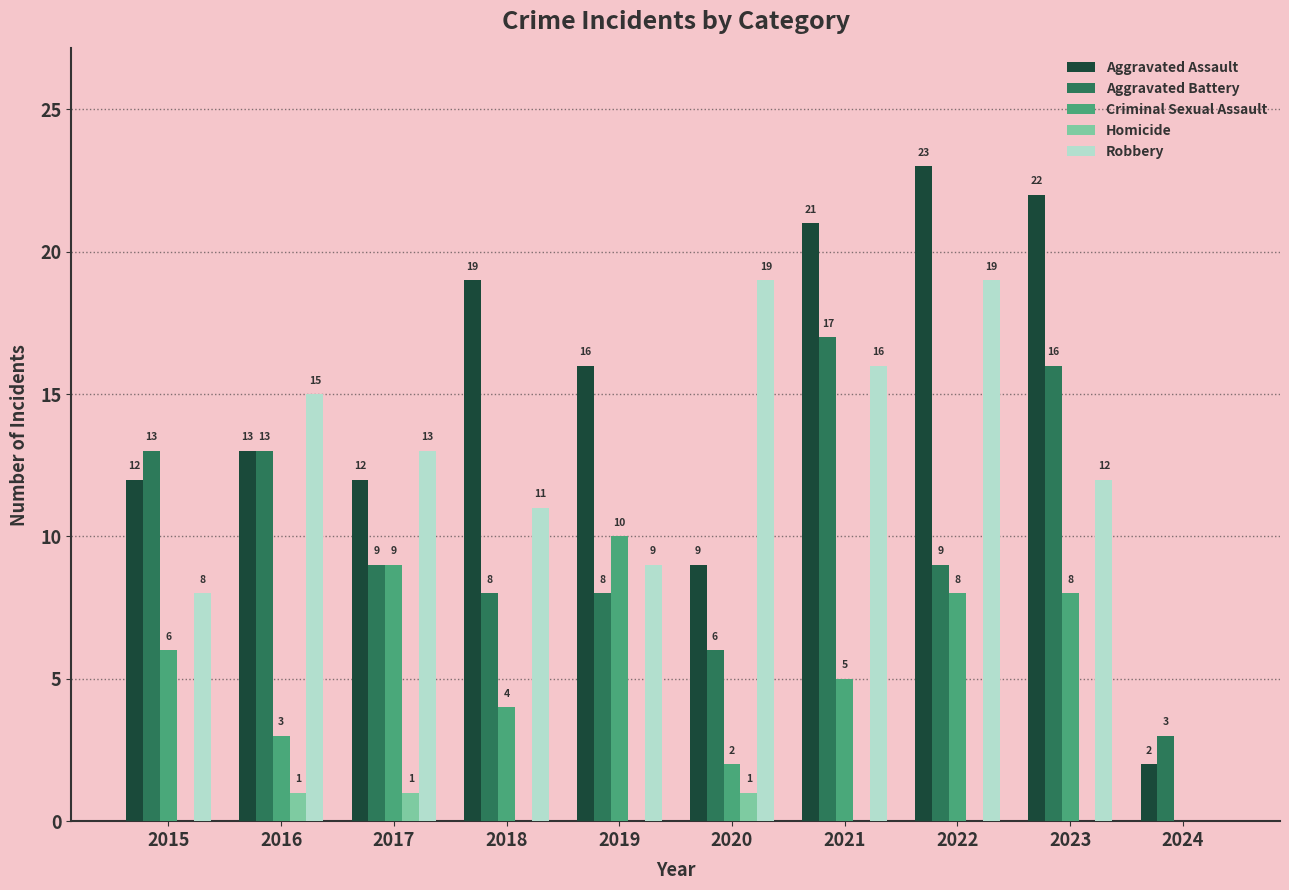

True or false: Aggravated Battery has a value of 12 at 2019.

False